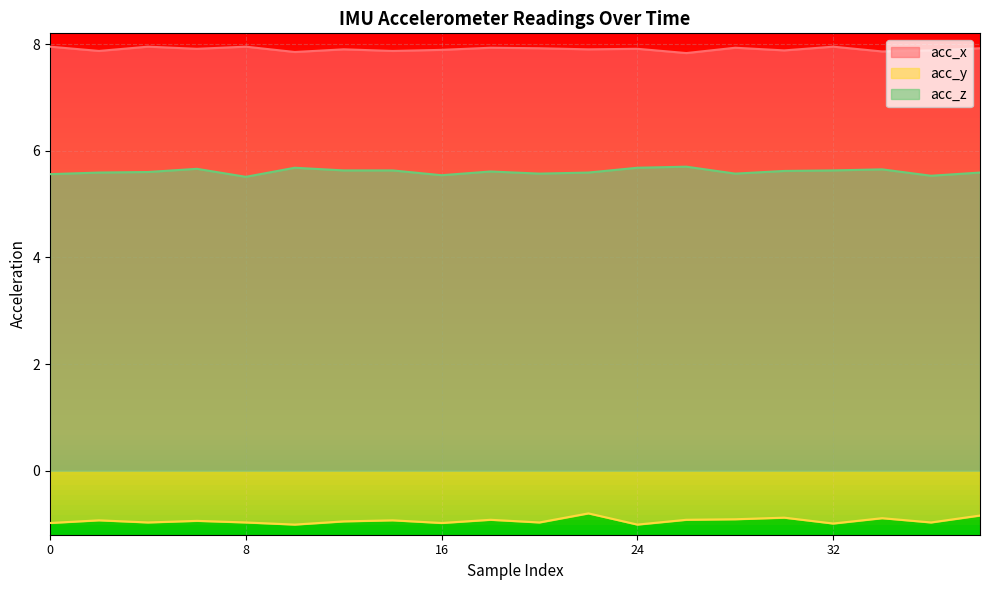

At which category does acc_x reach its first local valley?

2